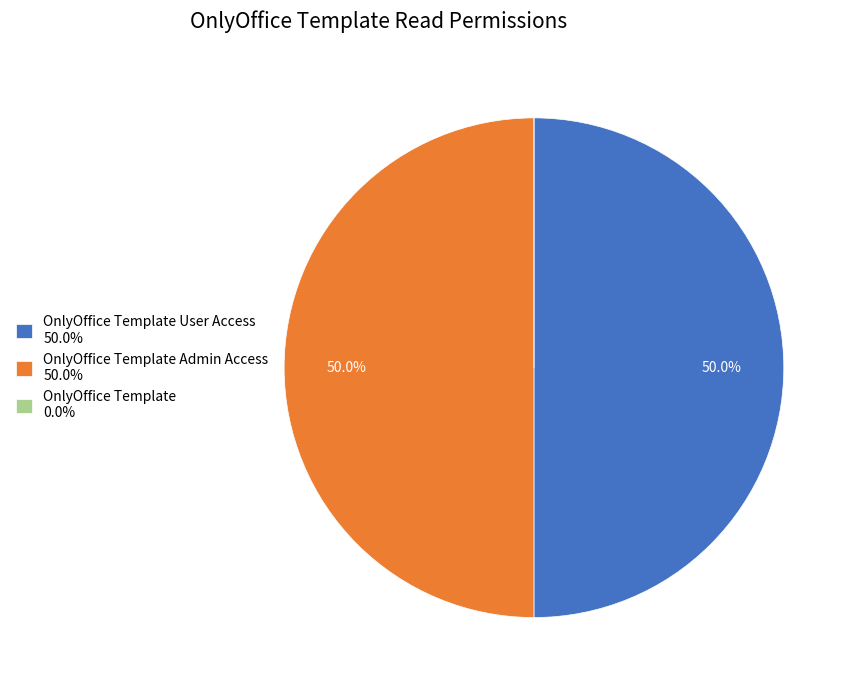

To the nearest percent, what is the difference between the largest and smallest slice percentages?

50%